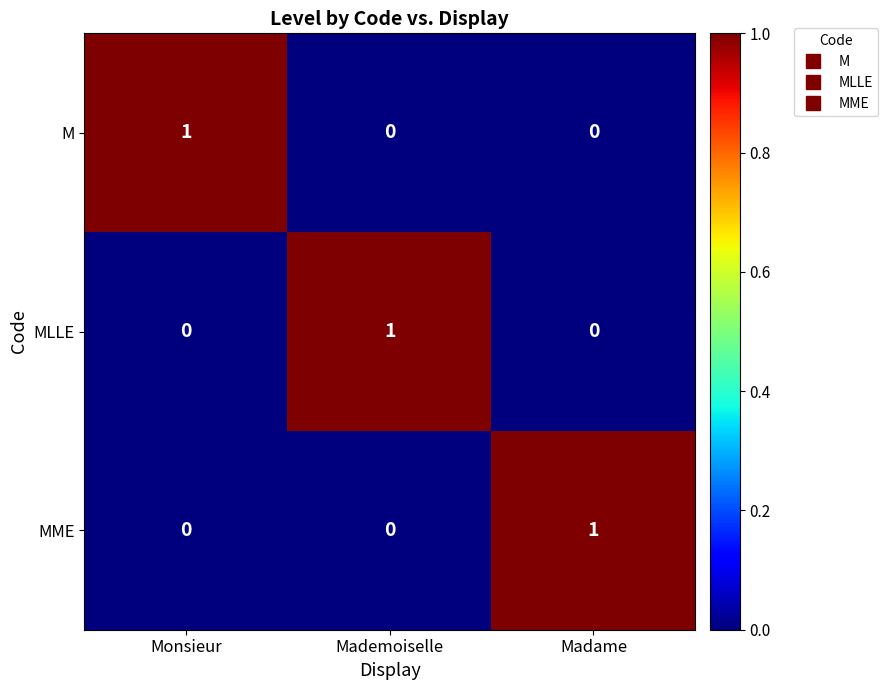

Reading left to right, extract all data points from this chart.

M: Monsieur=1	Mademoiselle=0	Madame=0
MLLE: Monsieur=0	Mademoiselle=1	Madame=0
MME: Monsieur=0	Mademoiselle=0	Madame=1